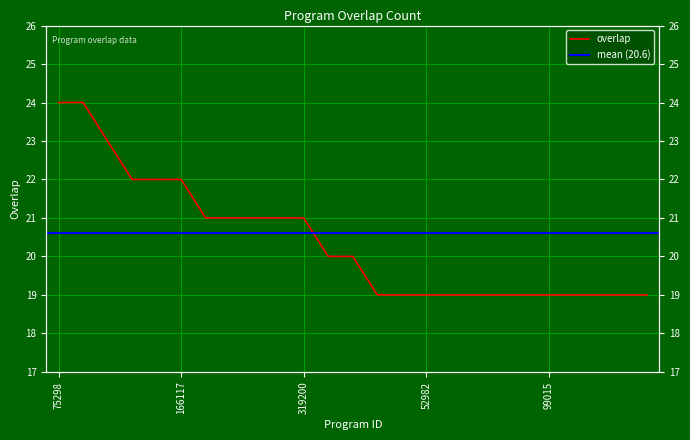

Reading left to right, list all the values displayed in this chart.

24	24	23	22	22	22	21	21	21	21	21	20	20	19	19	19	19	19	19	19	19	19	19	19	19